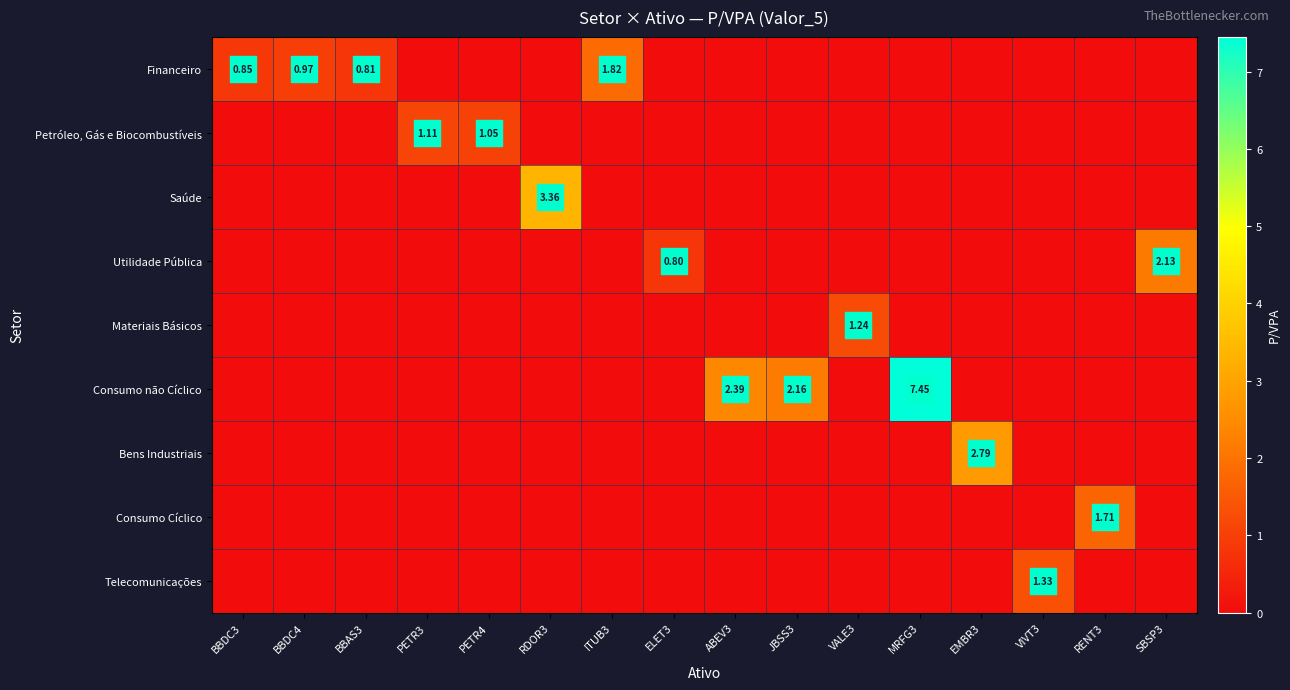

What is the total value across all series at RDOR3?

3.4